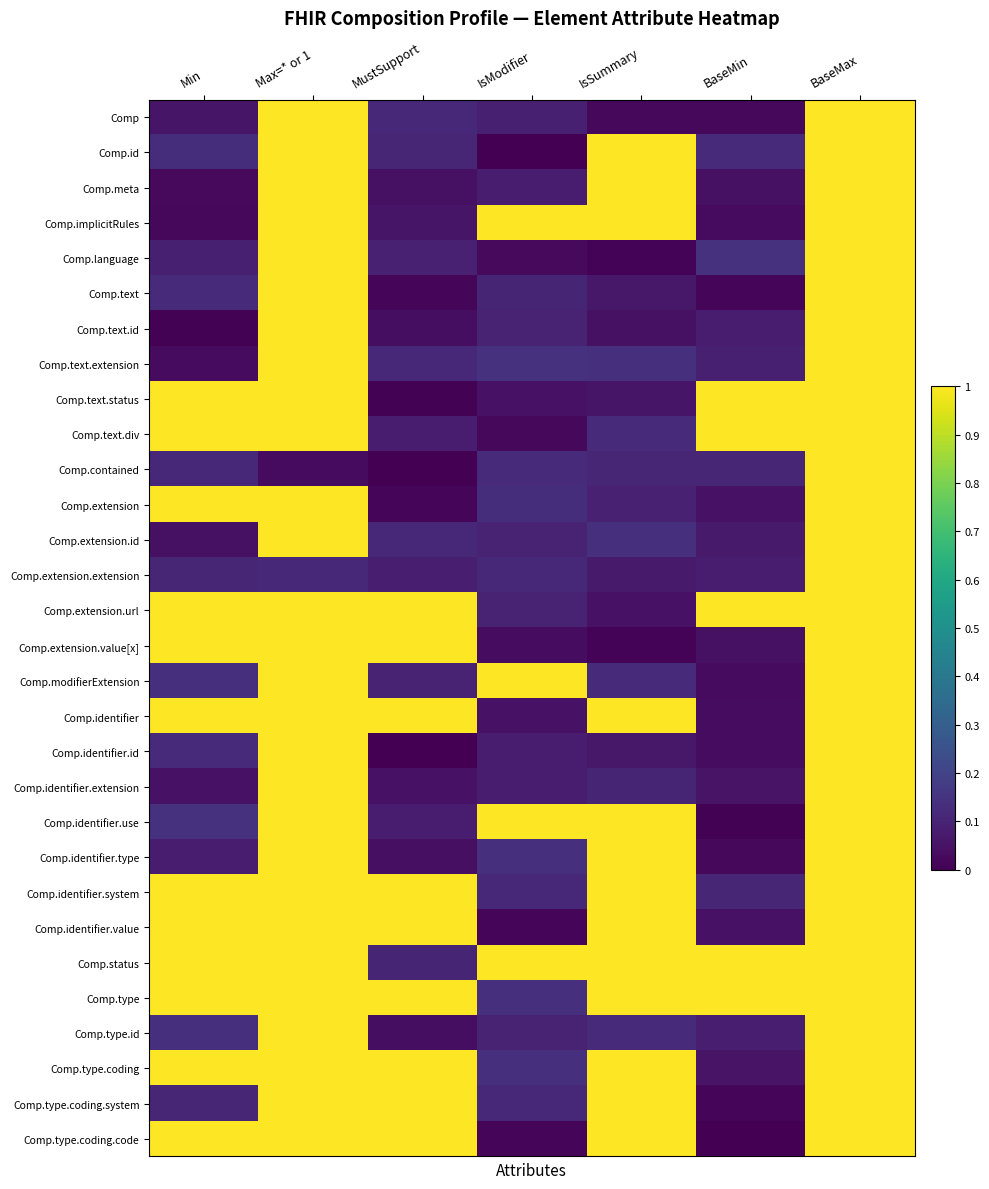

Between IsSummary and BaseMin, which series saw the biggest shift?

Comp.type.coding.code